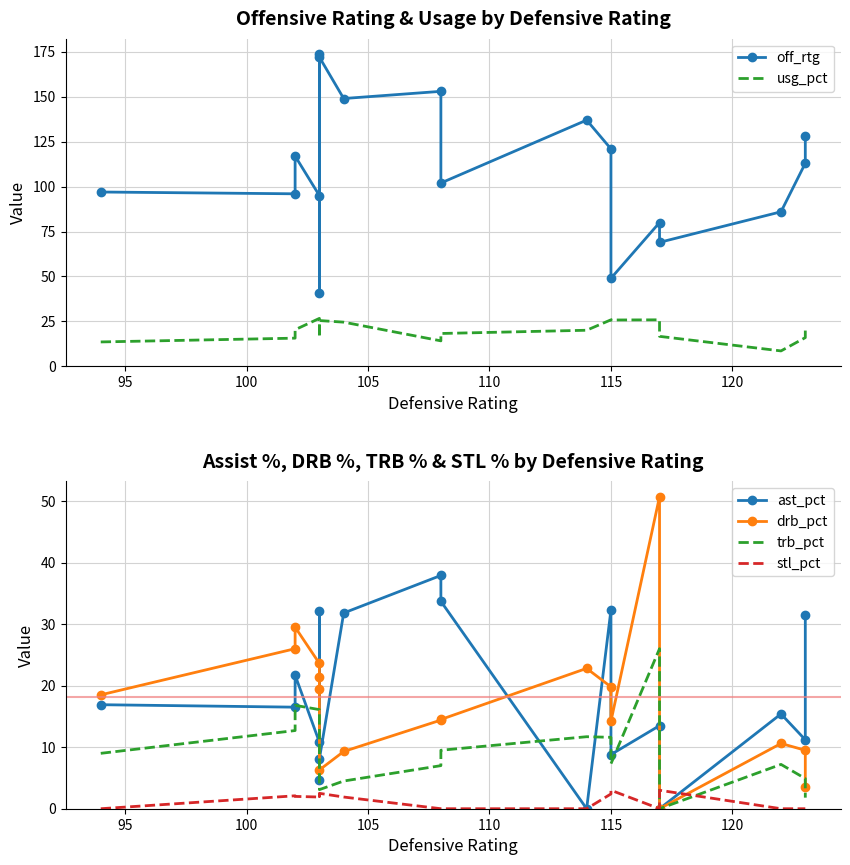

What is the sum of all ast_pct values?

326.8